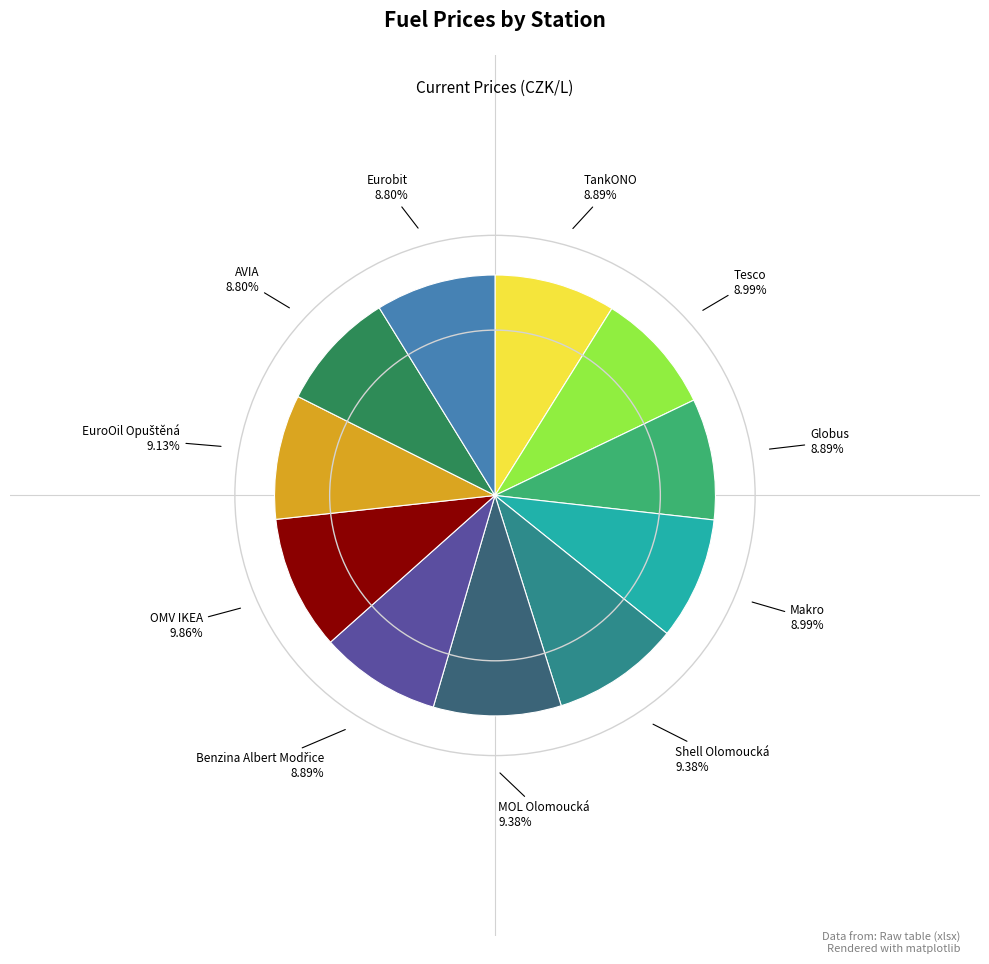

How much of the chart is everything except TankONO?

91.1%